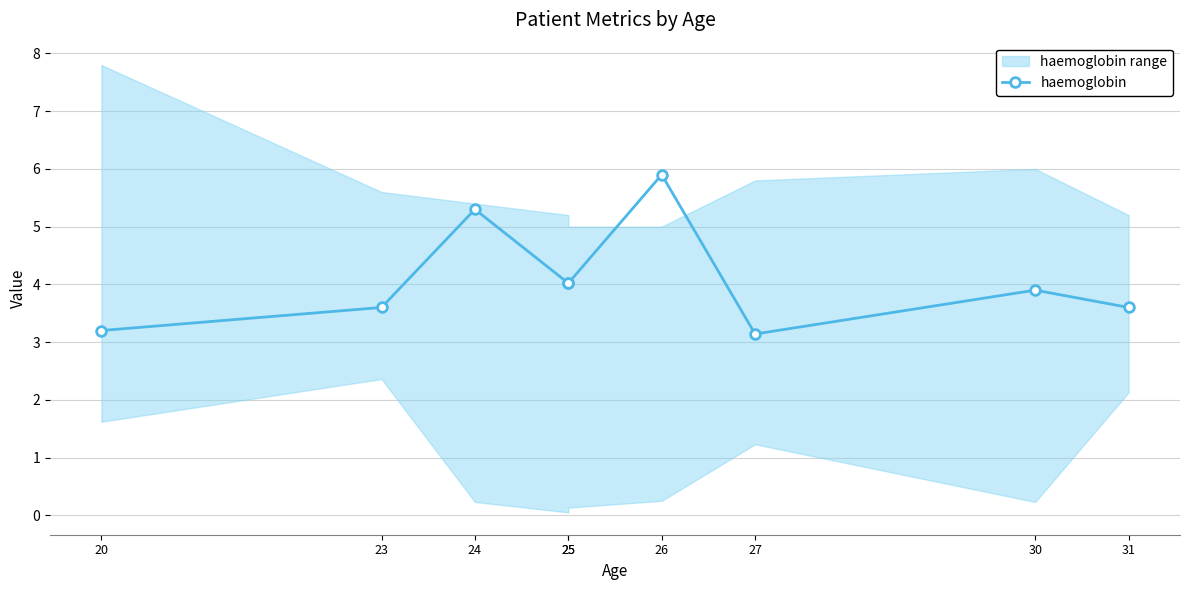

What is the maximum value shown in the chart?

5.9